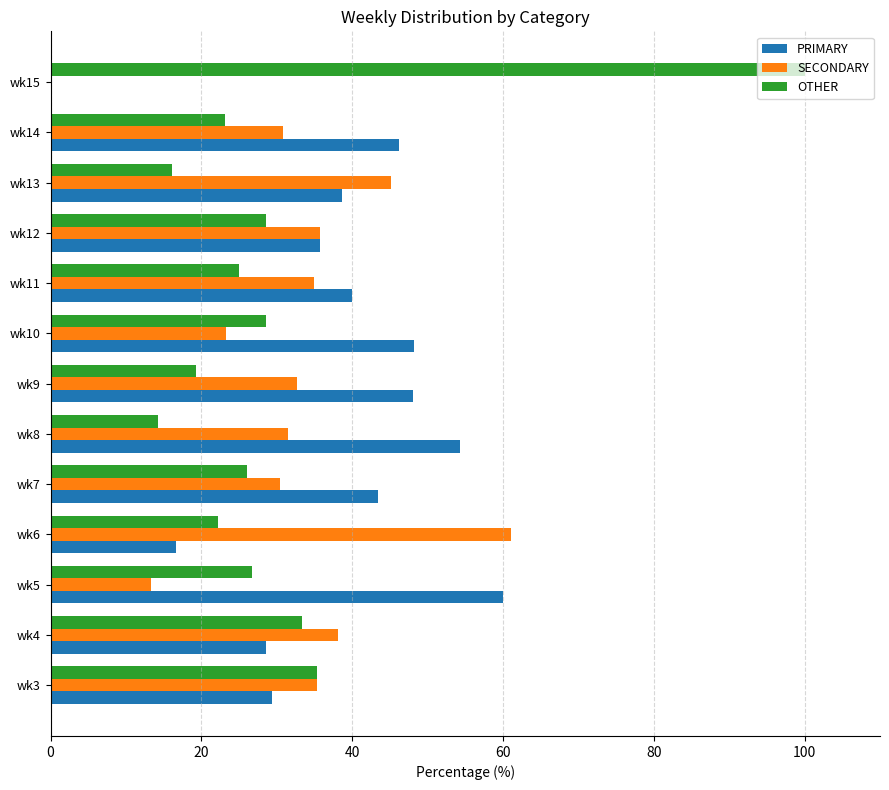

Is the value of OTHER at wk8 greater than the value of SECONDARY at wk10?

No